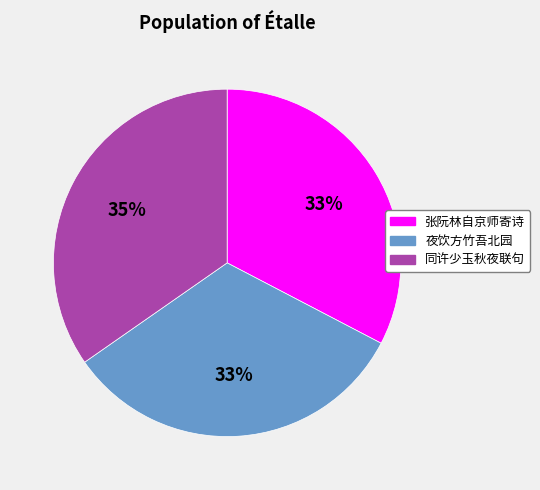

Does any single category account for the majority?

No